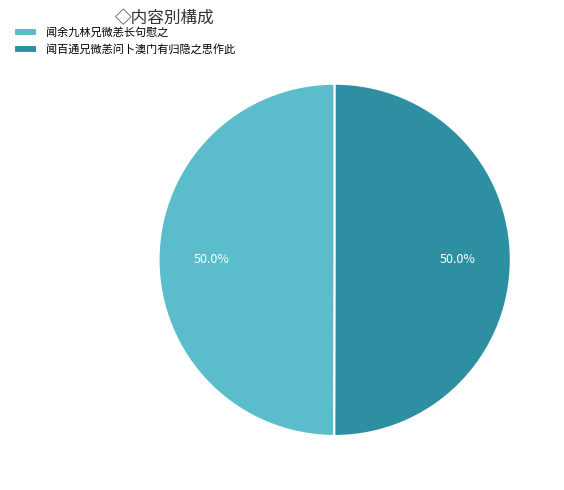

The 闻百通兄微恙问卜澳门有归隐之思作此 slice represents 50% of the pie. True or false?

True